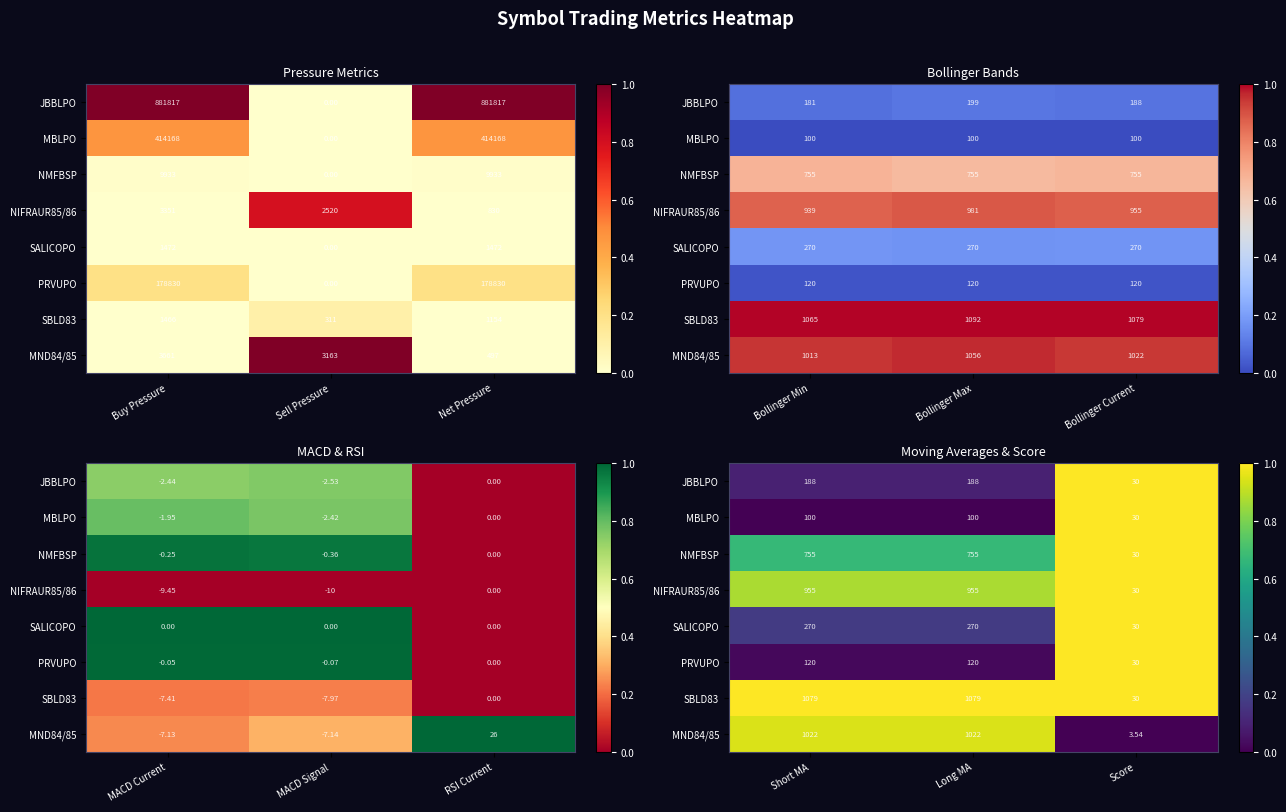

Rank the categories by MBLPO value from highest to lowest.

Score, Short MA, Long MA